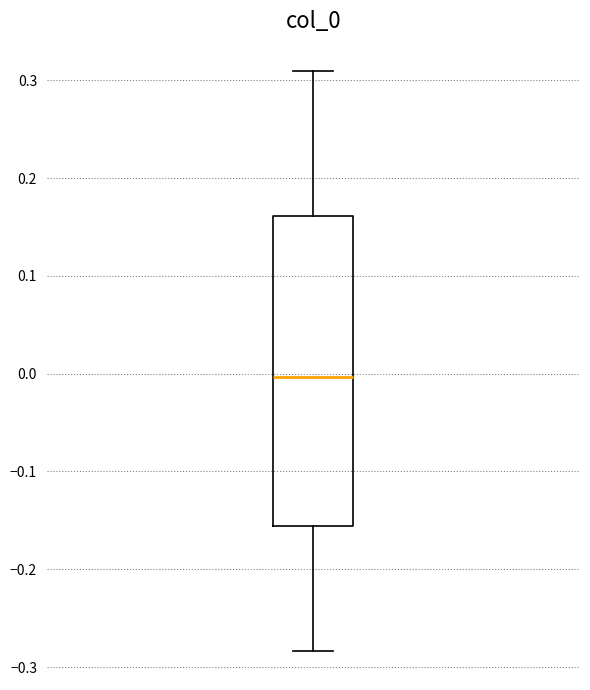

Read this box plot against the y-axis: the position of the median line, the range covered by the box, and the ends of both whiskers. The values are not printed on the chart, so give them approximately, as read against the axis.

median 0.00, box -0.16 to 0.16, whiskers -0.28 to 0.31